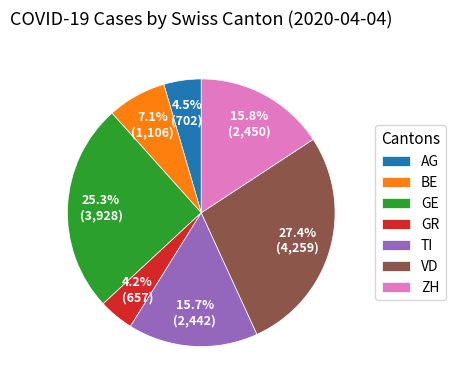

Does any single category account for the majority?

No